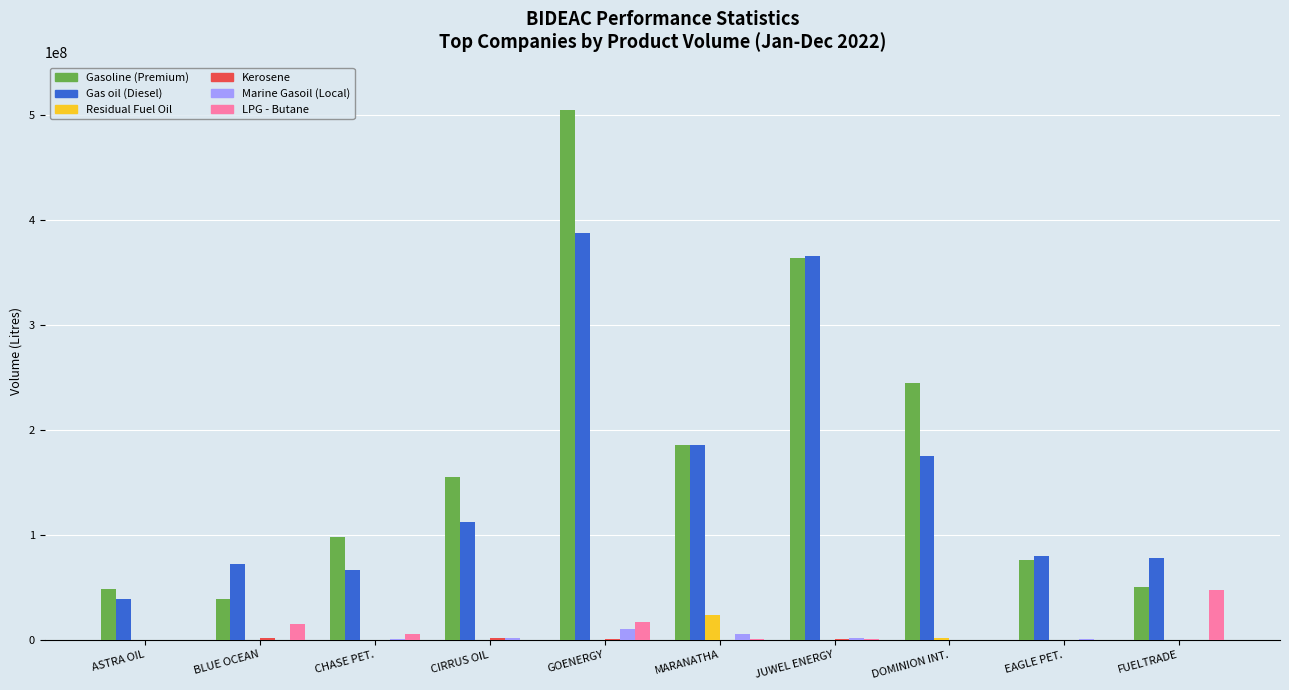

Is it true that LPG - Butane equals 0 at EAGLE PET.?

True